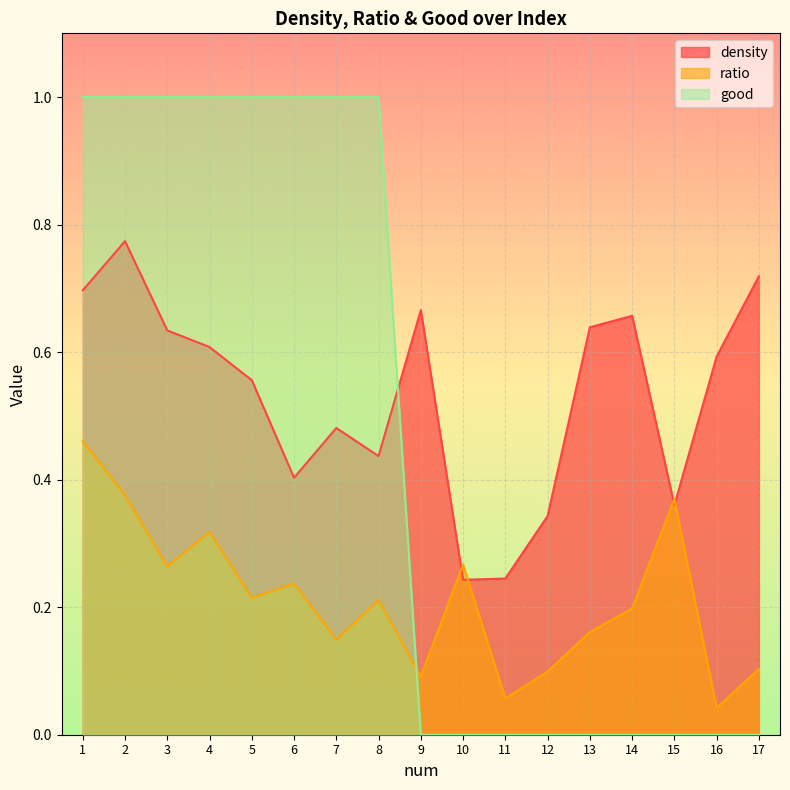

What is the difference between the second highest and second lowest values in the good series?

1.0